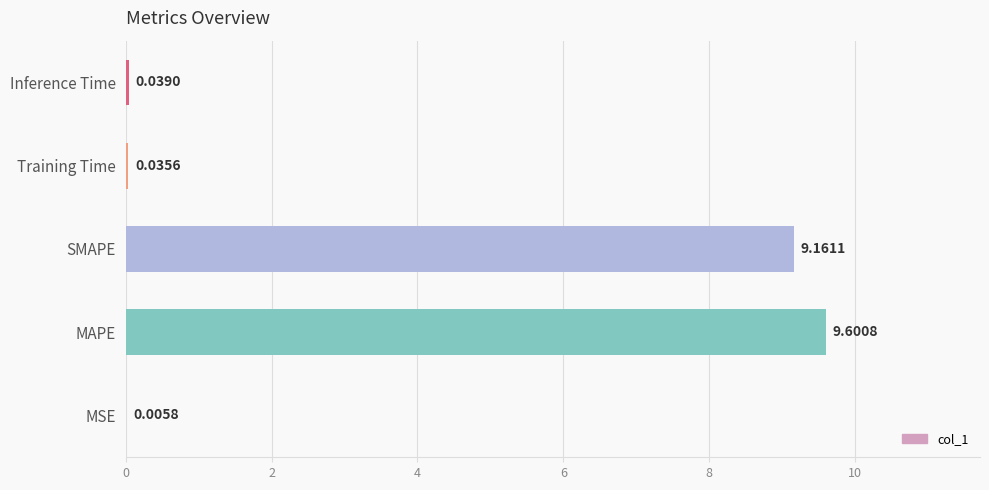

Are the bars horizontal?

Yes